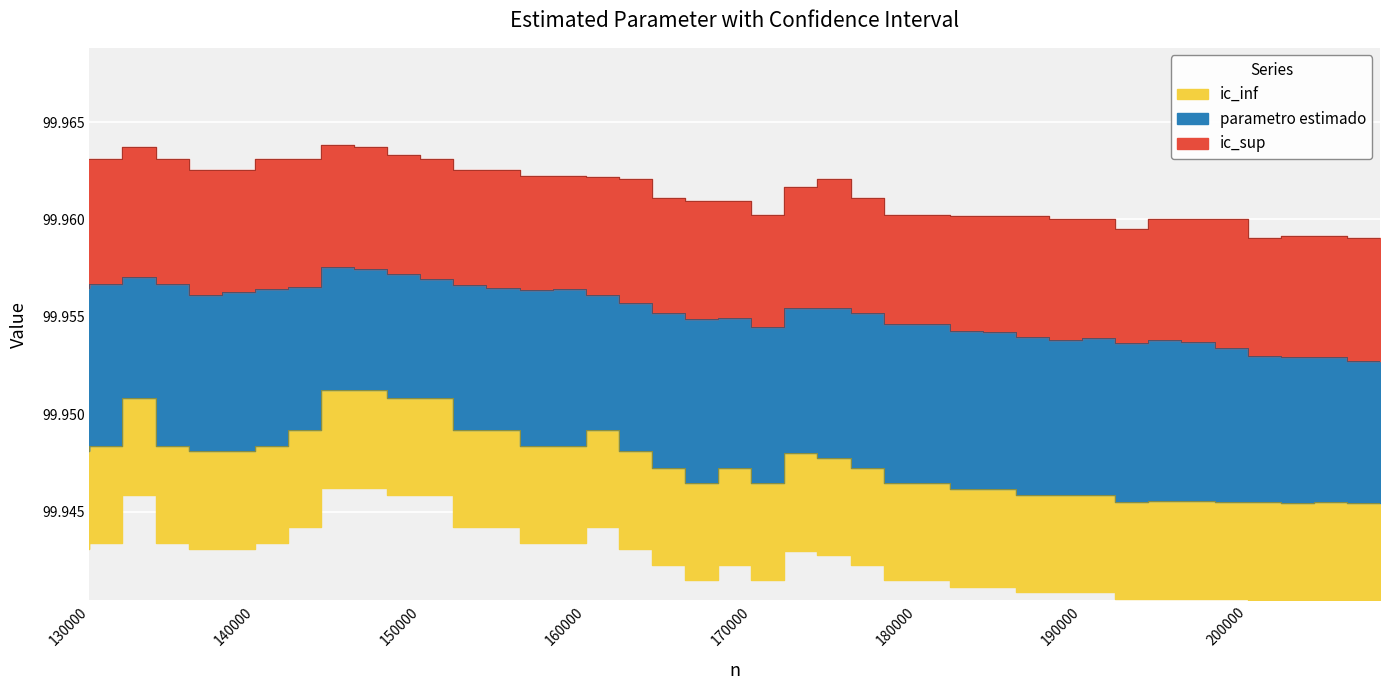

Reading left to right, transcribe all the data shown in this chart.

ic_inf: 99.9	99.9	100.0	99.9	99.9	99.9	99.9	99.9	100.0	100.0	100.0	100.0	99.9	99.9	99.9	99.9	99.9	99.9	99.9	99.9	99.9	99.9	99.9	99.9	99.9	99.9	99.9	99.9	99.9	99.9	99.9	99.9	99.9	99.9	99.9	99.9	99.9	99.9	99.9	99.9
parametro estimado: 100.0	100.0	100.0	100.0	100.0	100.0	100.0	100.0	100.0	100.0	100.0	100.0	100.0	100.0	100.0	100.0	100.0	100.0	100.0	100.0	100.0	100.0	100.0	100.0	100.0	100.0	100.0	100.0	100.0	100.0	100.0	100.0	100.0	100.0	100.0	100.0	100.0	100.0	100.0	100.0
ic_sup: 100.0	100.0	100.0	100.0	100.0	100.0	100.0	100.0	100.0	100.0	100.0	100.0	100.0	100.0	100.0	100.0	100.0	100.0	100.0	100.0	100.0	100.0	100.0	100.0	100.0	100.0	100.0	100.0	100.0	100.0	100.0	100.0	100.0	100.0	100.0	100.0	100.0	100.0	100.0	100.0